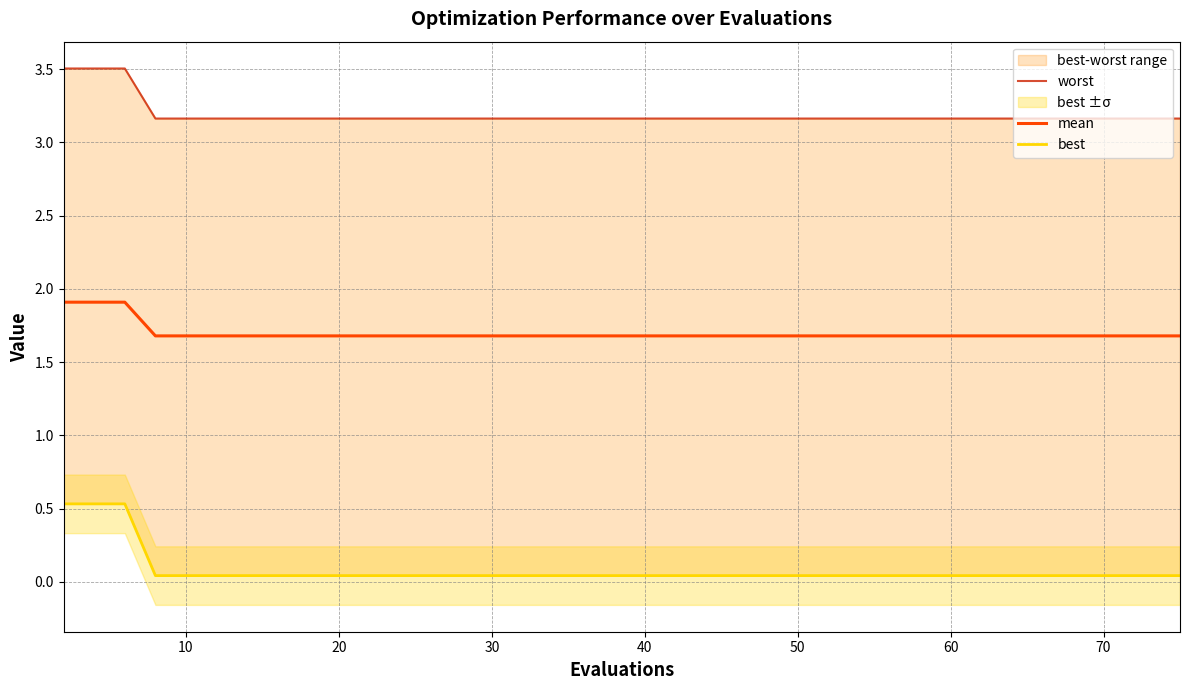

Count the number of categories in the chart.

40